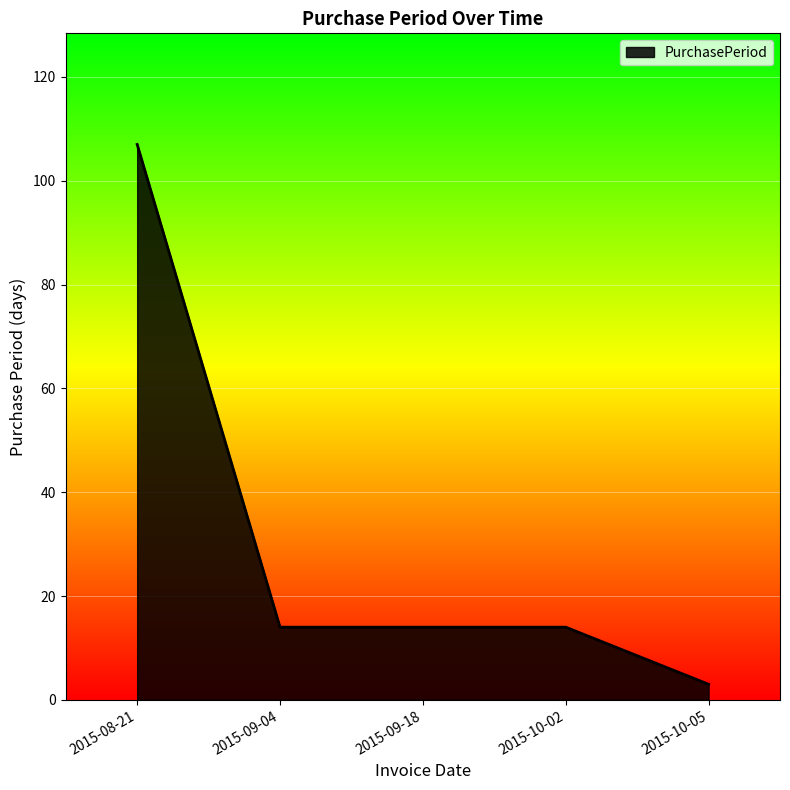

Approximately how many times larger is the value at 2015-09-04 compared to 2015-09-18?

1.0